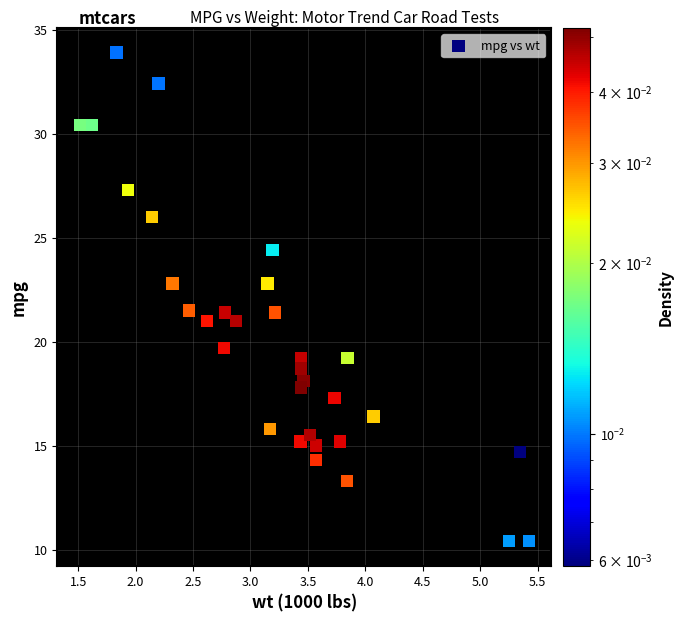

What is the range of X values (max minus min)?

3.9